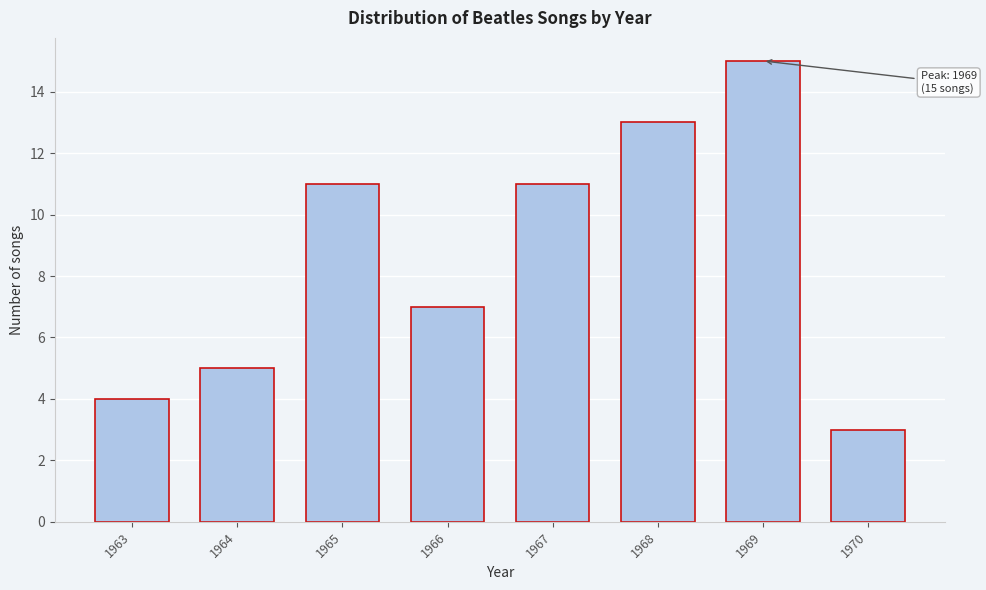

Reading left to right, extract all data points from this chart.

1963=4	1964=5	1965=11	1966=7	1967=11	1968=13	1969=15	1970=3